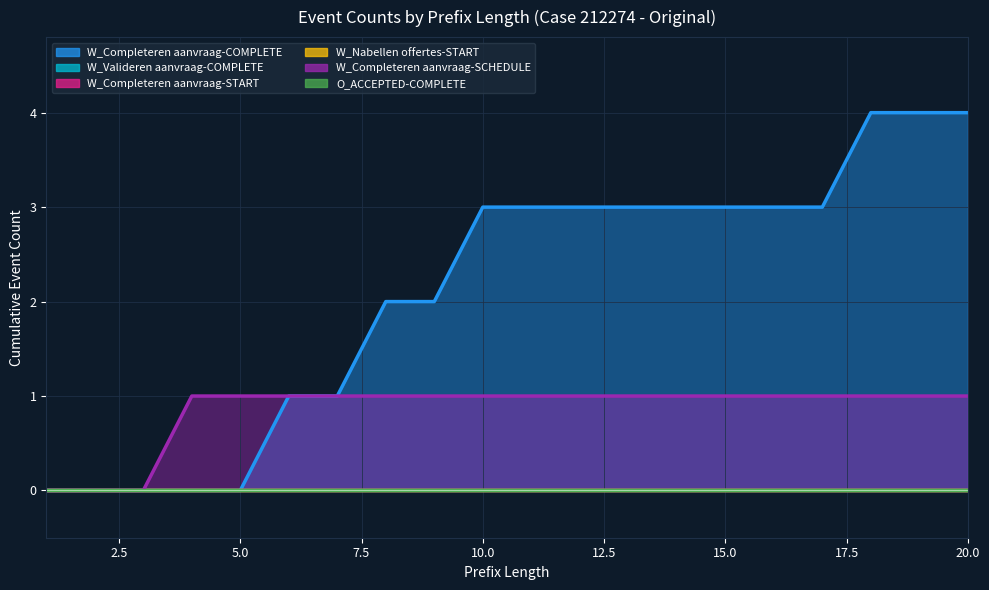

What is the sum of all W_Completeren aanvraag-SCHEDULE values?

17